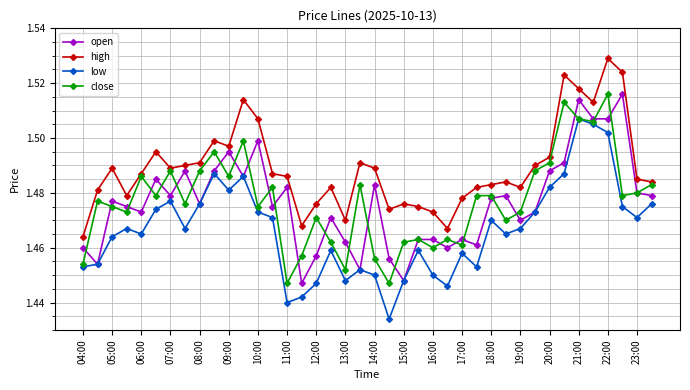

At how many categories does at least one series exceed 1?

40